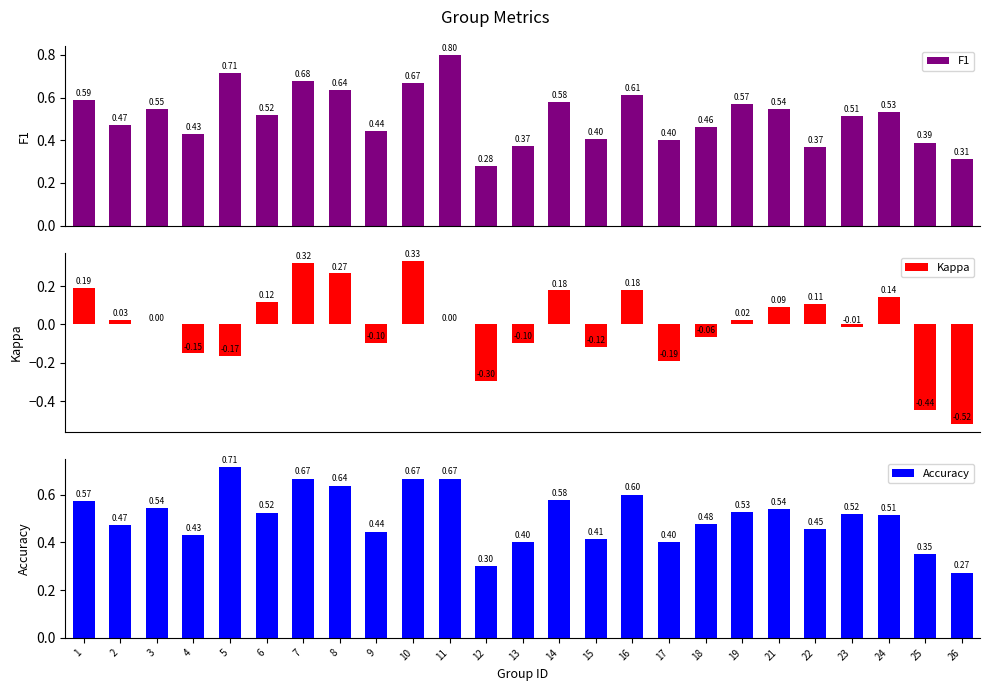

Which has a higher value, 10 or 16?

10